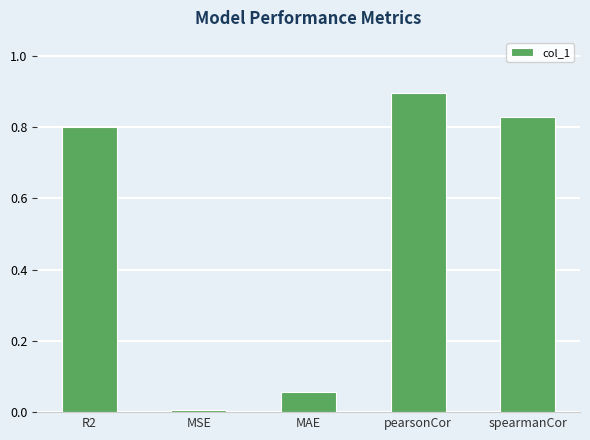

The chart shows a value of 0.5 at spearmanCor. True or false?

False